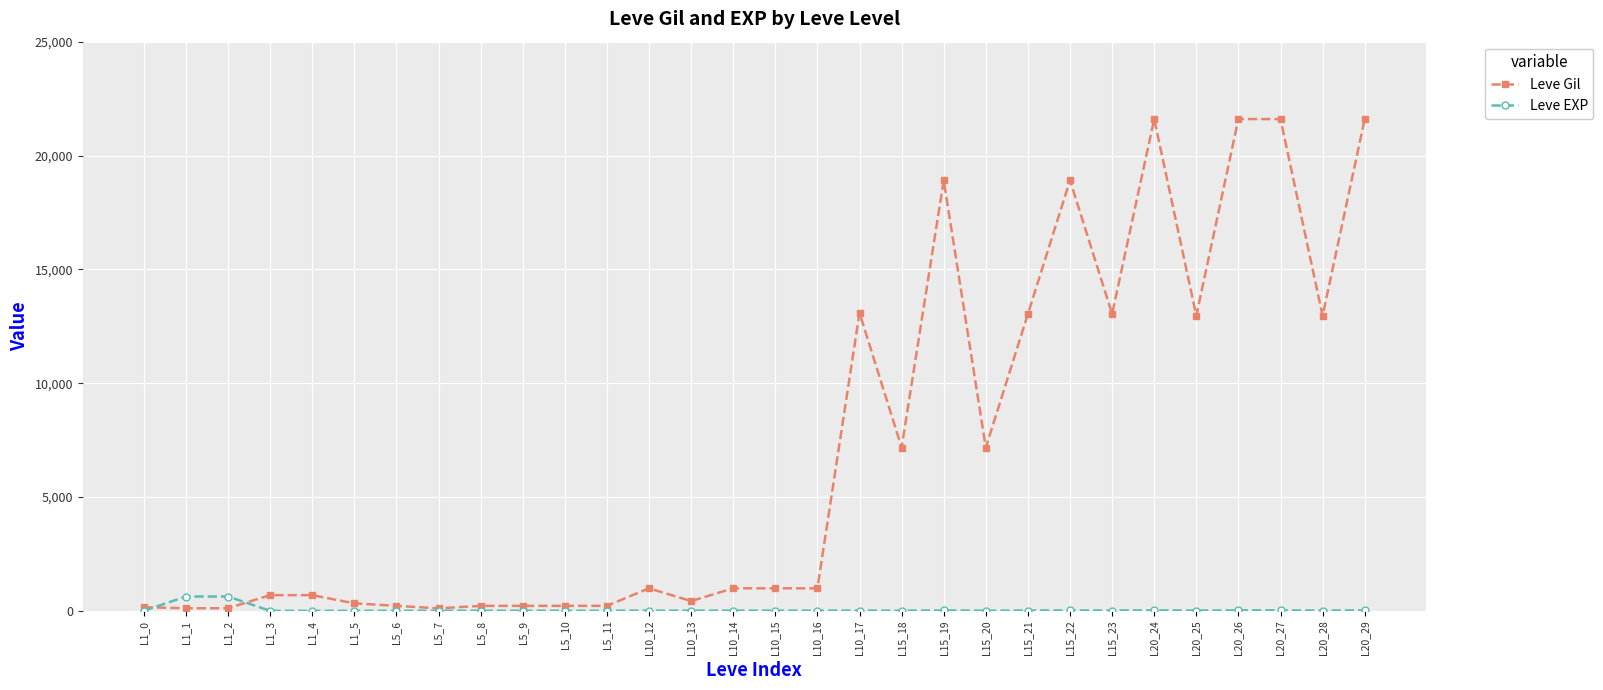

Where does the Leve EXP series first go above 9?

L1_1